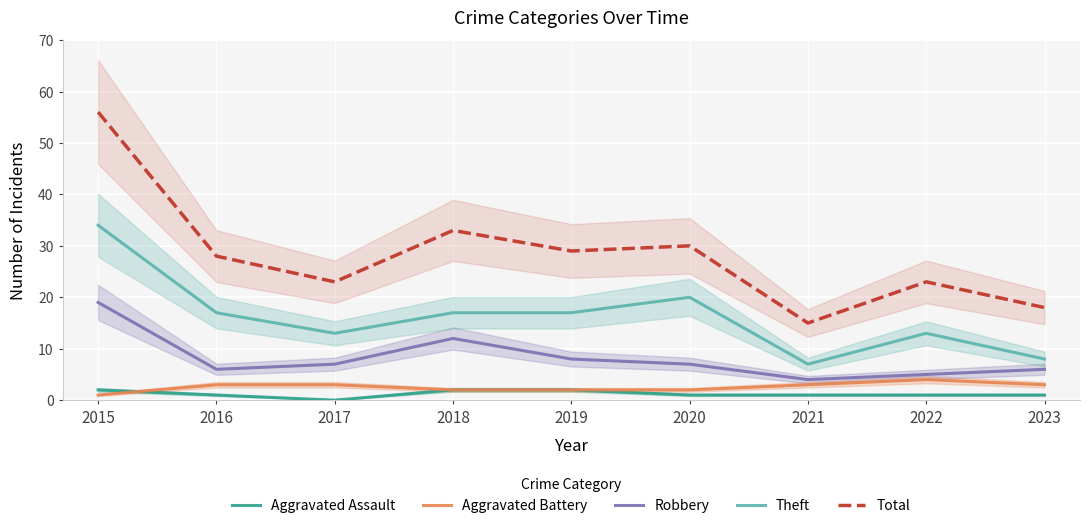

Is the value of Total at 2022 greater than the value of Aggravated Assault at 2018?

Yes